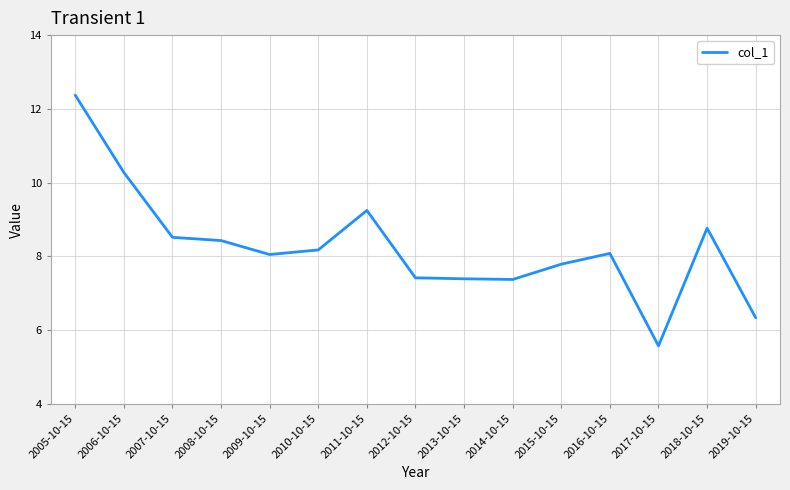

Which has a higher value, 2011-10-15 or 2012-10-15?

2011-10-15